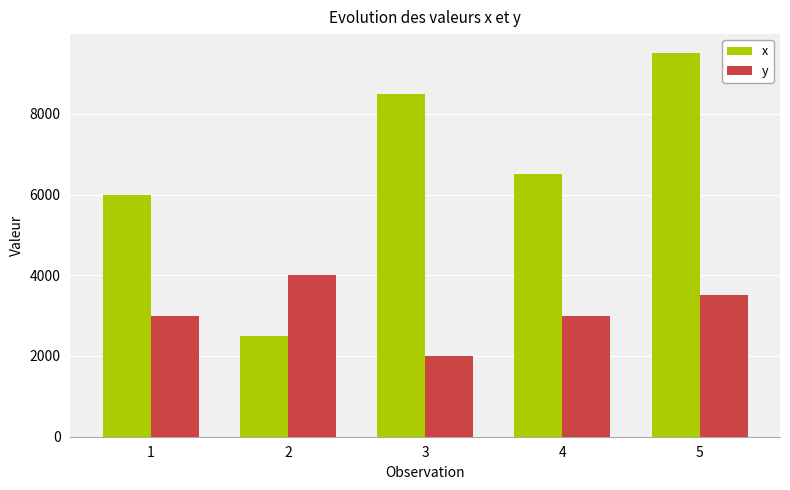

At which label is x closest to 6000?

1